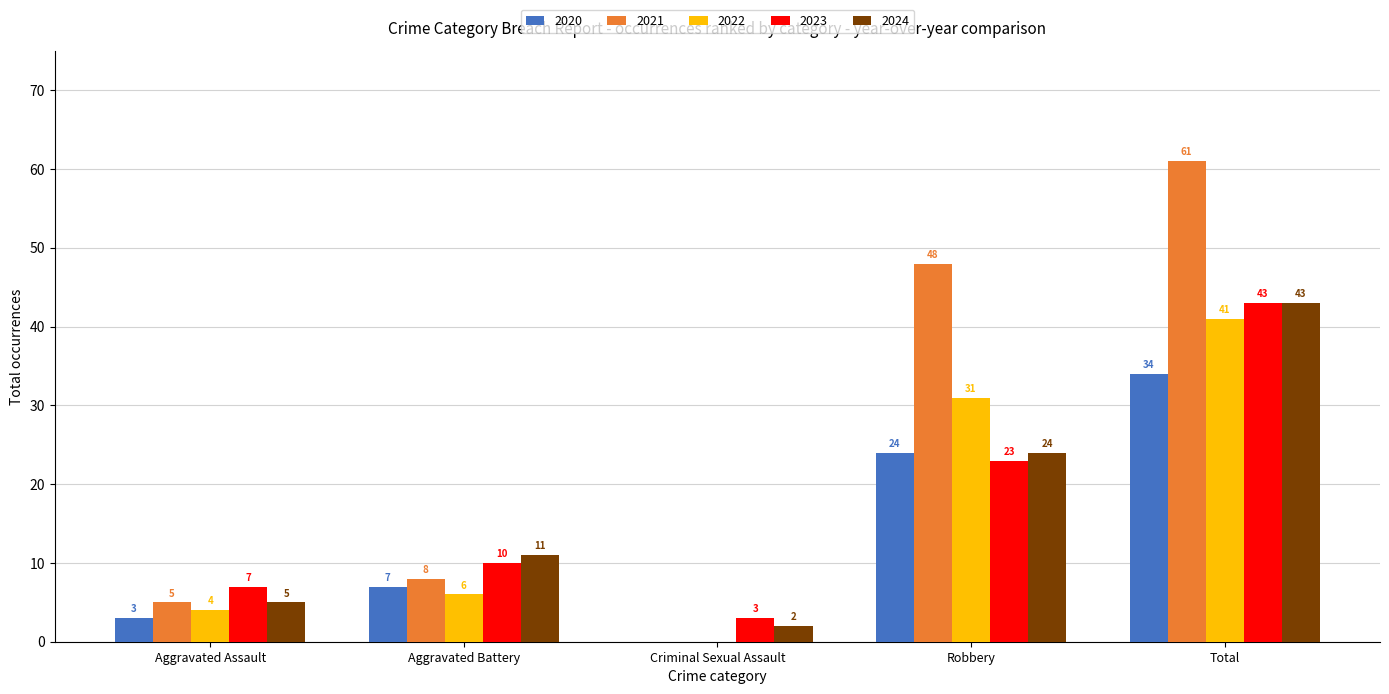

What is the average value of the 2023 series?

17